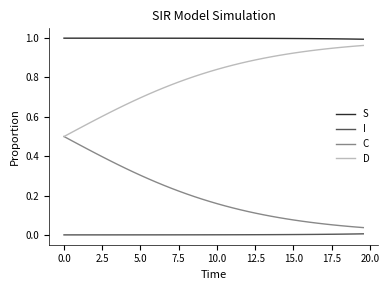

True or false: S and D cross at least once.

False